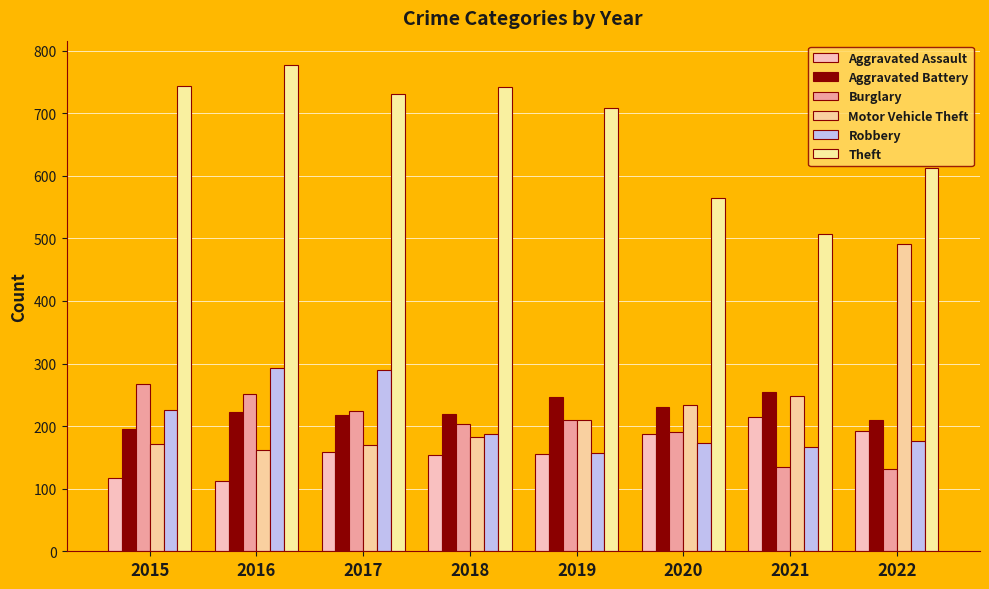

Which series has the largest range (max minus min)?

Motor Vehicle Theft